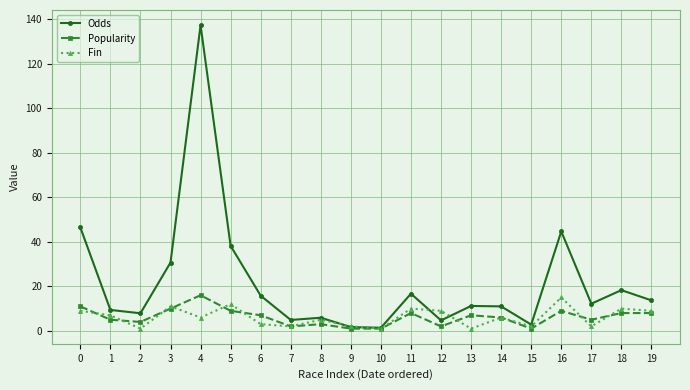

What are all the series names shown in the legend?

Odds, Popularity, Fin